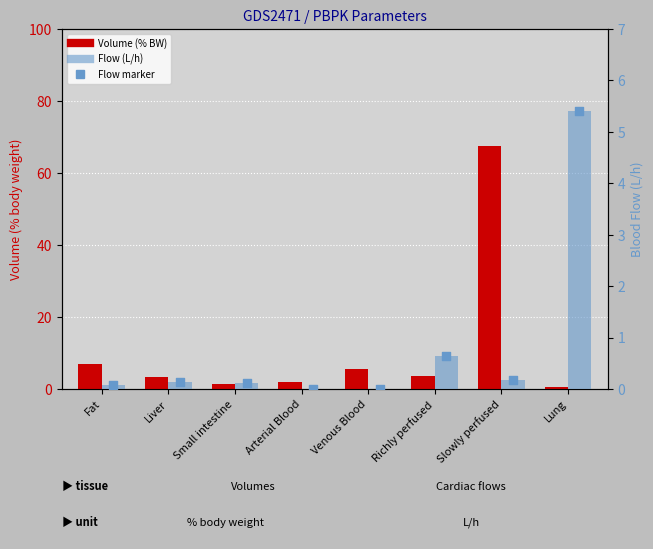

Which series contains the lowest Y value?

Flow (L/h)